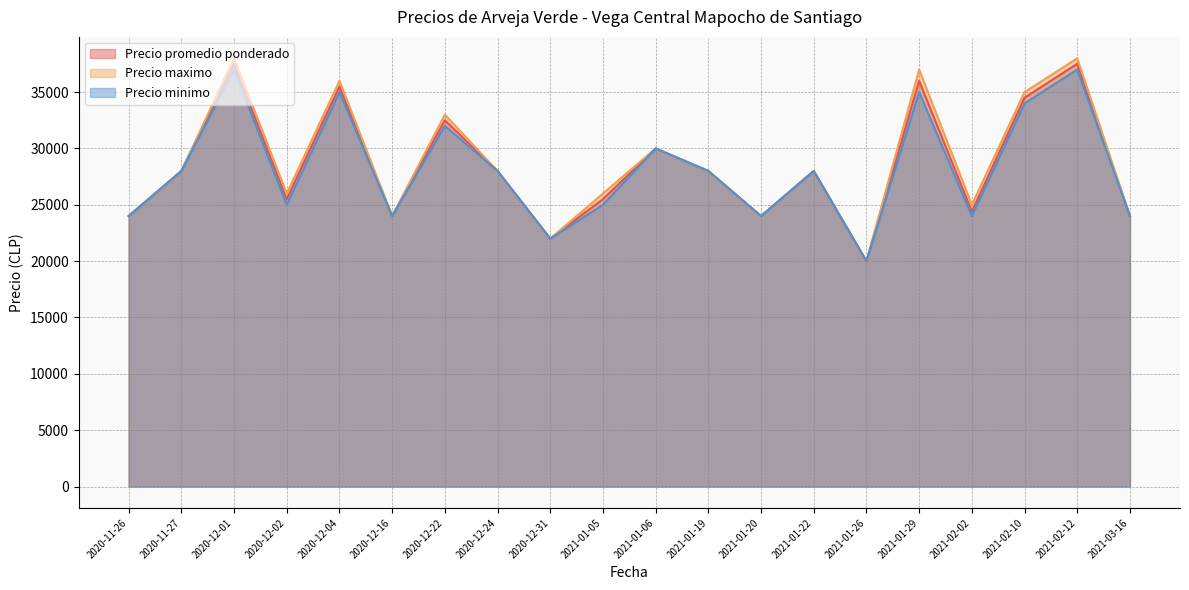

Rank the categories by Precio maximo value from highest to lowest.

2020-12-01, 2021-02-12, 2021-01-29, 2020-12-04, 2021-02-10, 2020-12-22, 2021-01-06, 2020-11-27, 2020-12-24, 2021-01-19, 2021-01-22, 2020-12-02, 2021-01-05, 2021-02-02, 2020-11-26, 2020-12-16, 2021-01-20, 2021-03-16, 2020-12-31, 2021-01-26